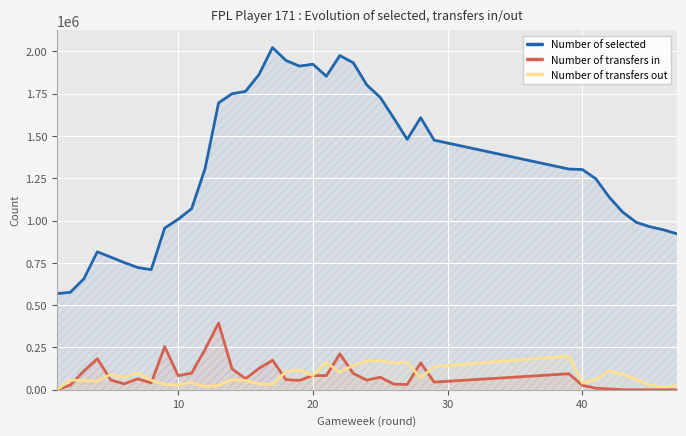

How many lines are shown in the chart?

3